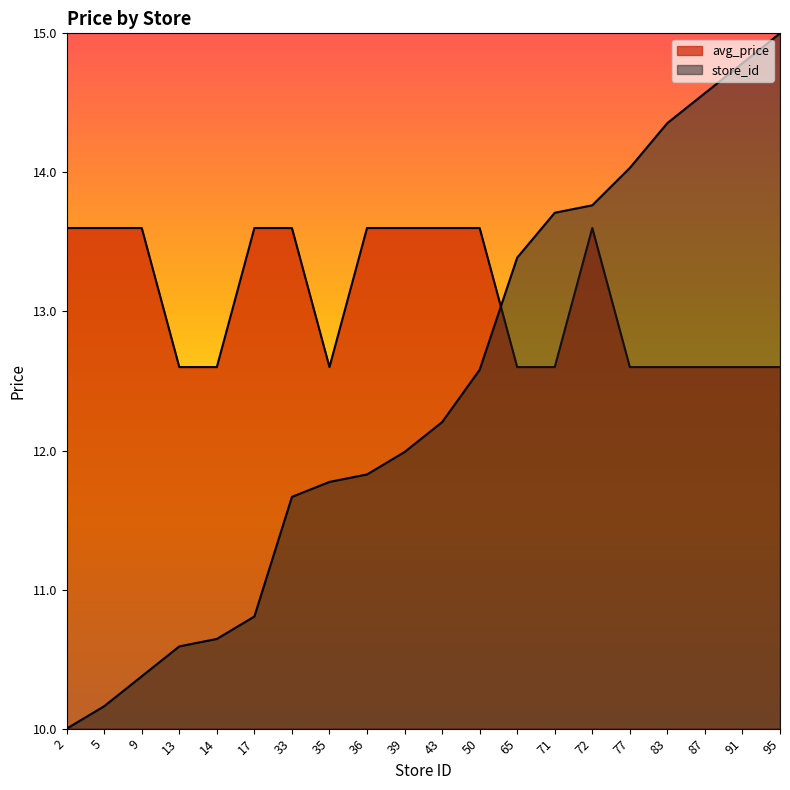

What is the greatest value displayed?

15.0